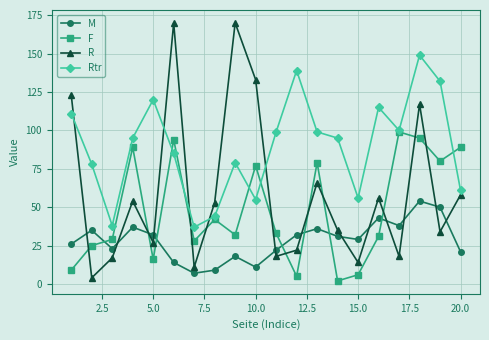

At how many categories does at least one series exceed 82?

15